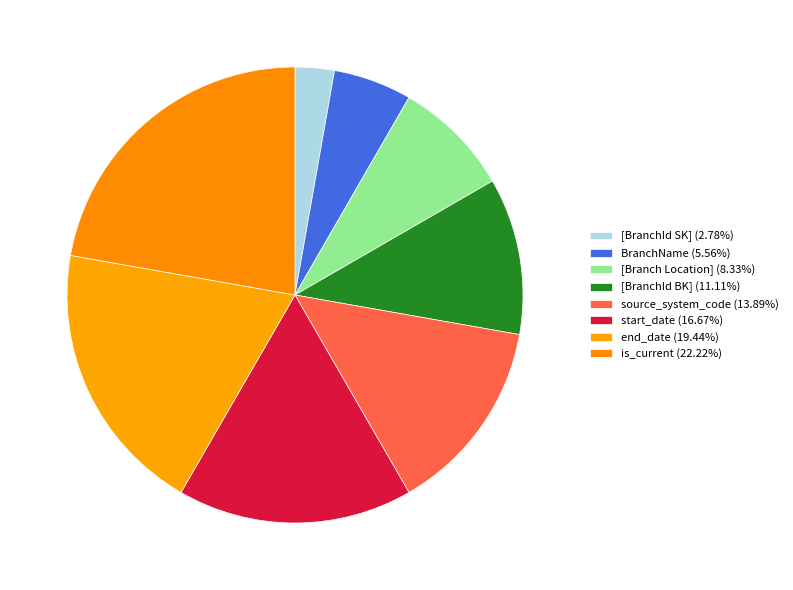

How many segments does this pie chart have?

8